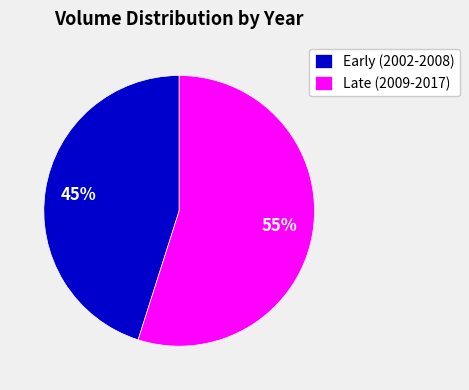

Do Late (2009-2017) and Early (2002-2008) together represent more than half of the pie?

Yes